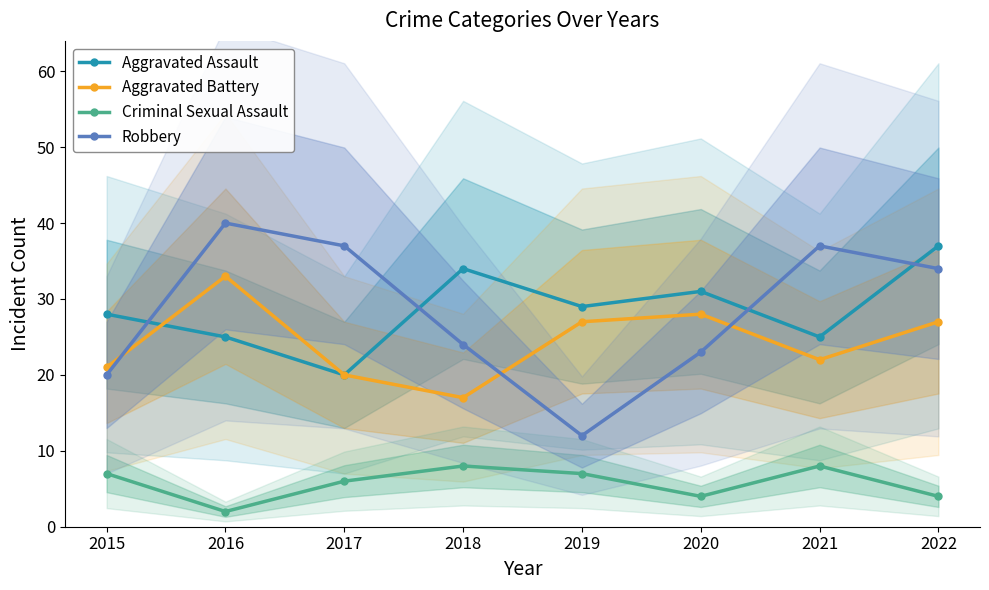

Is it true that Aggravated Battery equals 41 at 2022?

False